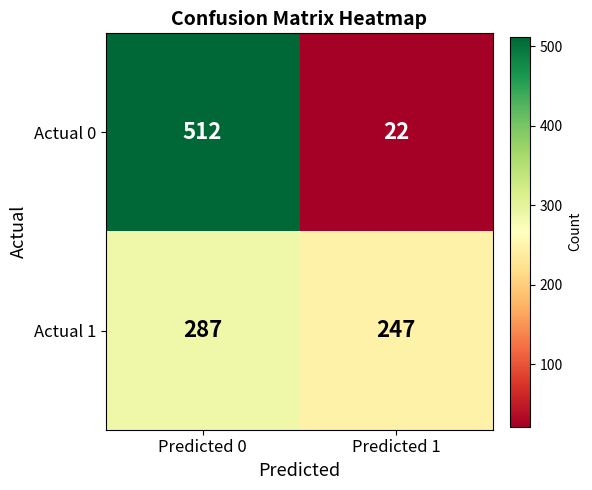

What is the spread (max minus min) of values at Predicted 1?

225